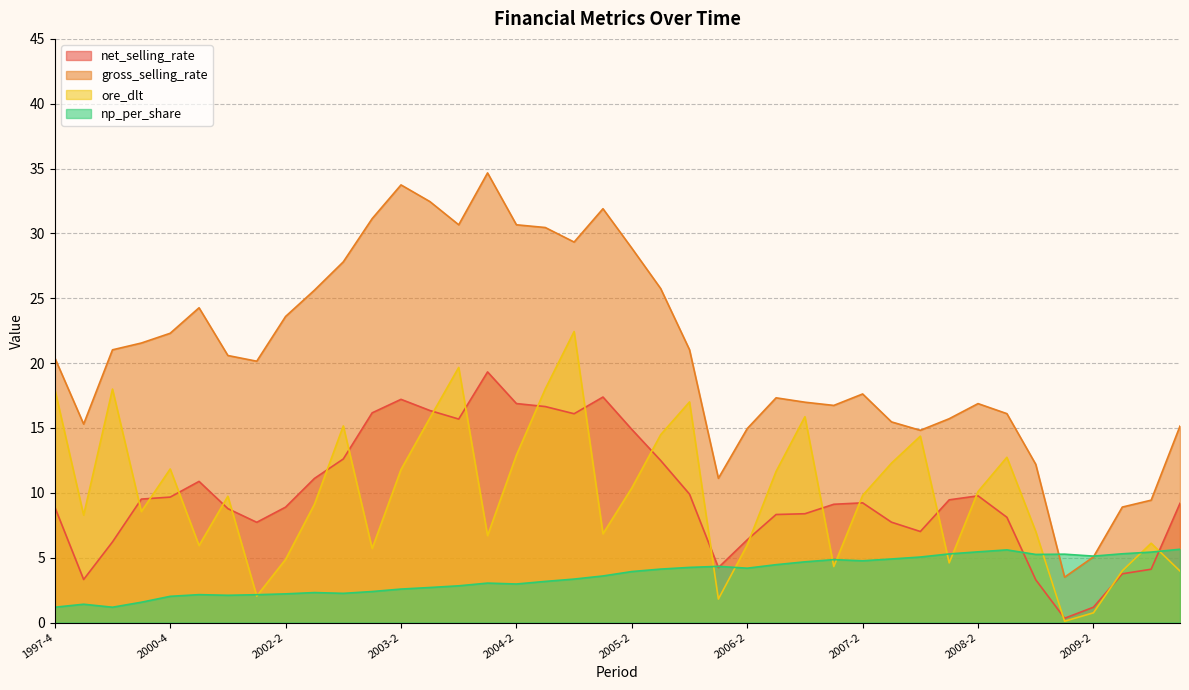

True or false: ore_dlt and gross_selling_rate cross at least once.

False